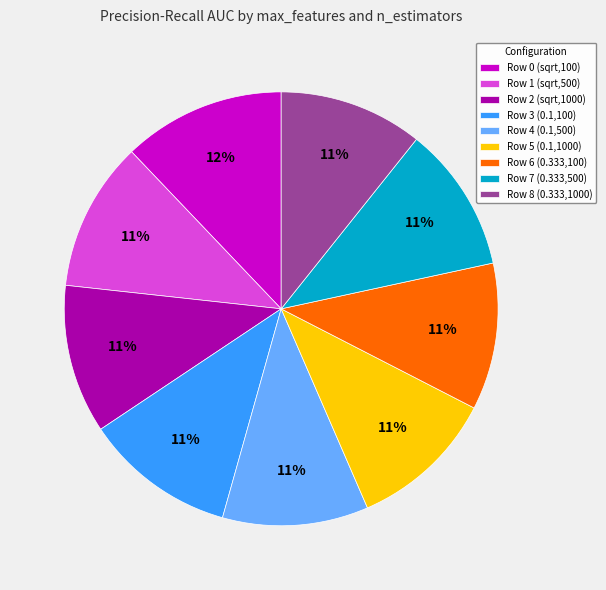

To the nearest percent, what is the average slice percentage?

11%